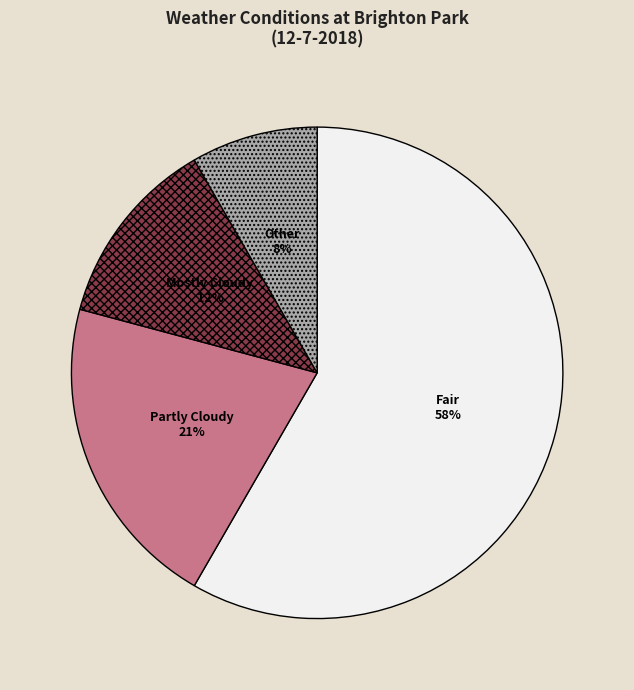

True or false: Fair accounts for 58% of the total.

True